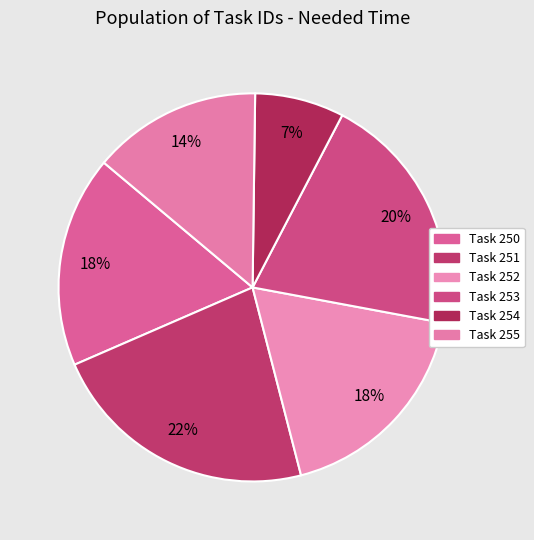

To the nearest percent, what is the difference between the largest and smallest slice percentages?

15%